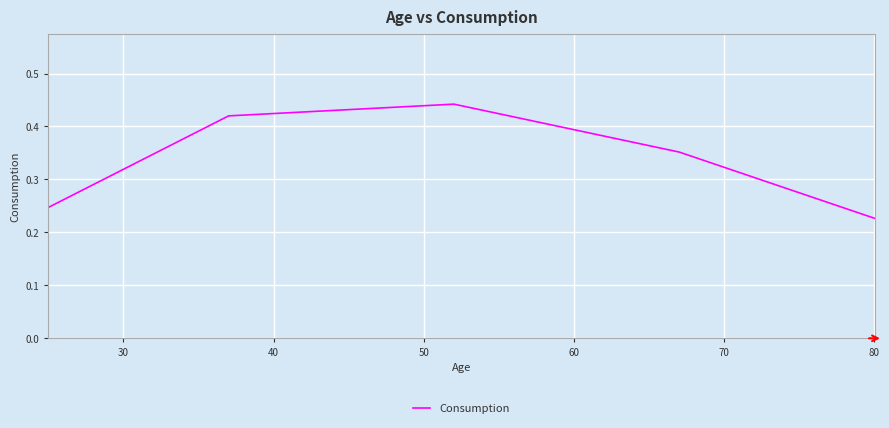

How many interior local peaks (higher than both neighbors) does the data have?

1